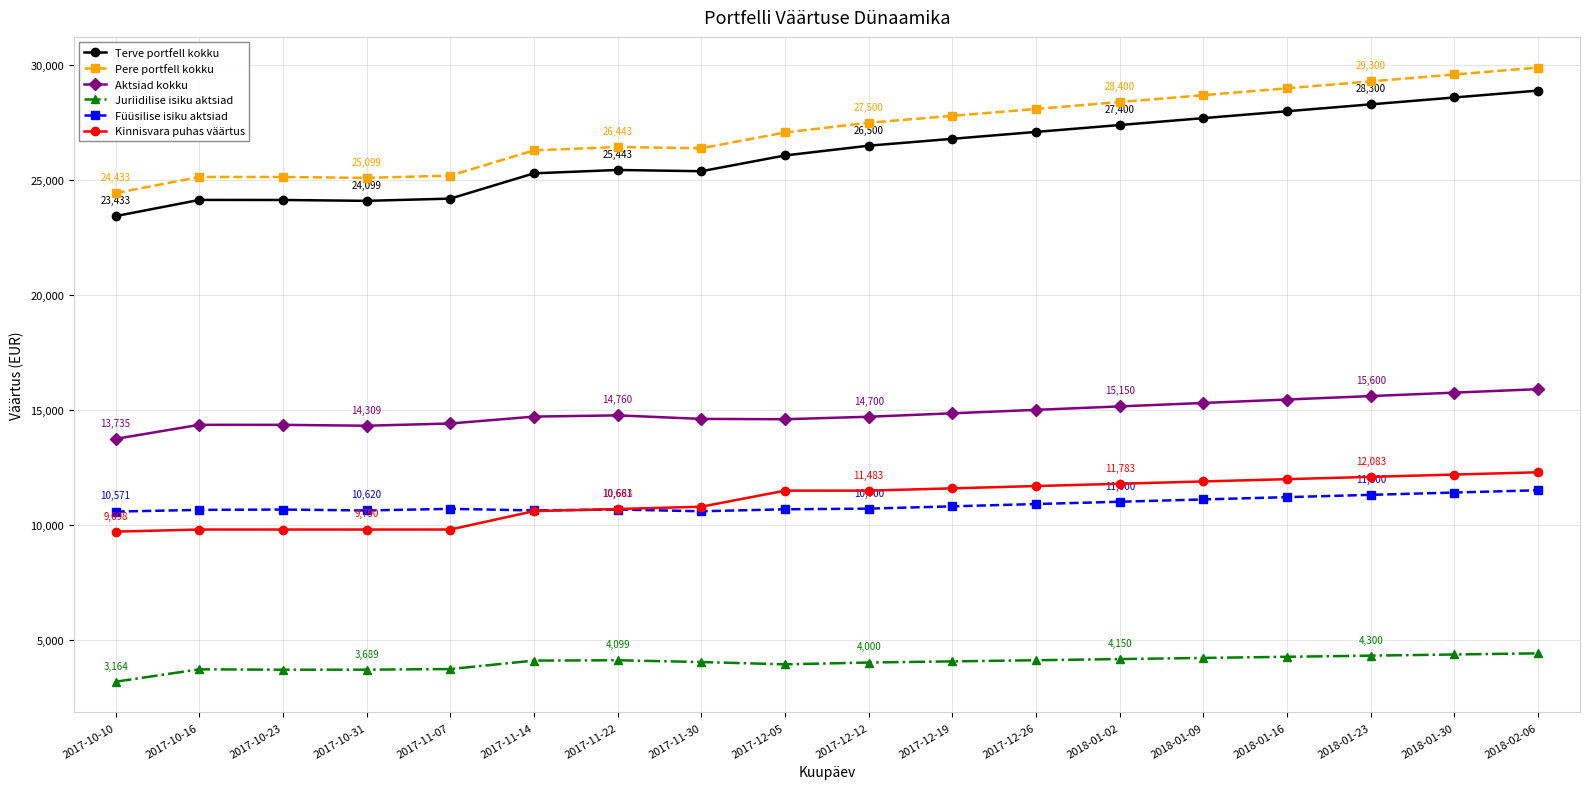

What value does the Kinnisvara puhas väärtus series have at 2017-10-23?

9790